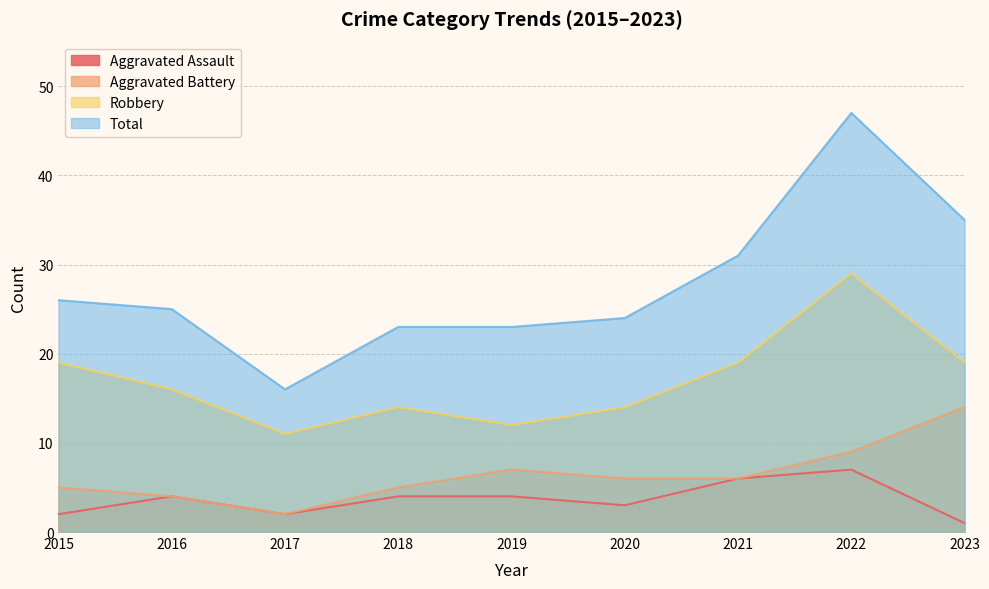

True or false: Total and Aggravated Assault cross at least once.

False